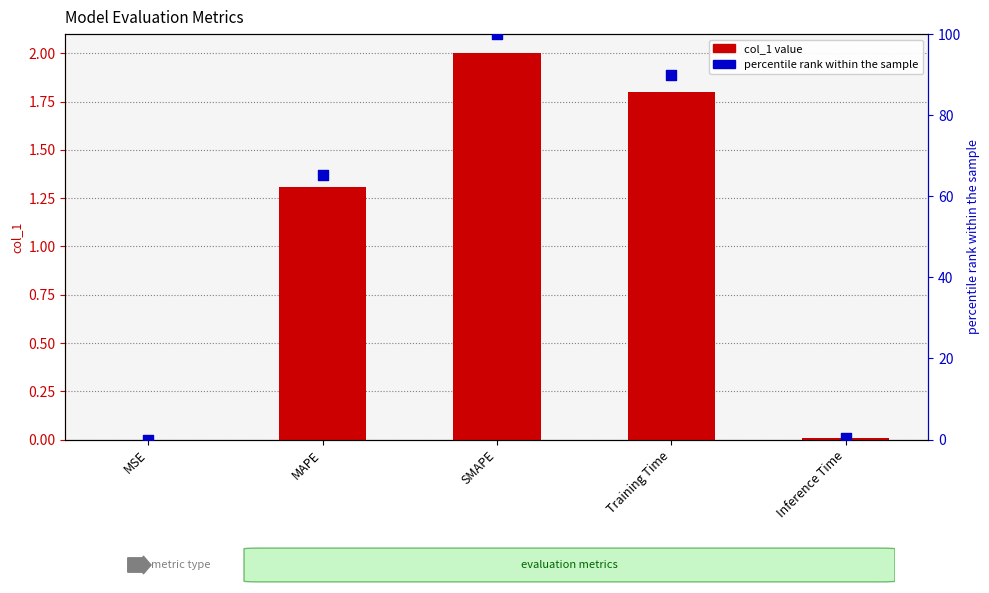

Which series has the largest Y range (max minus min)?

percentile rank within the sample